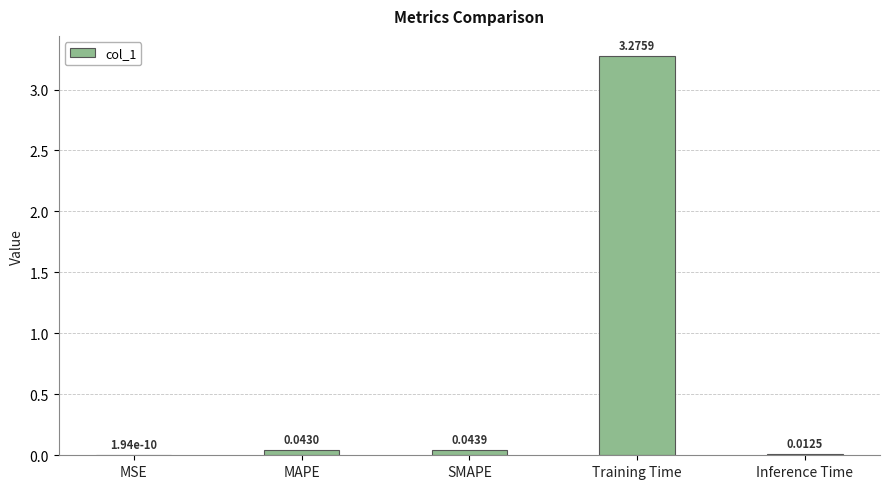

Which has a higher value, Inference Time or MSE?

Inference Time